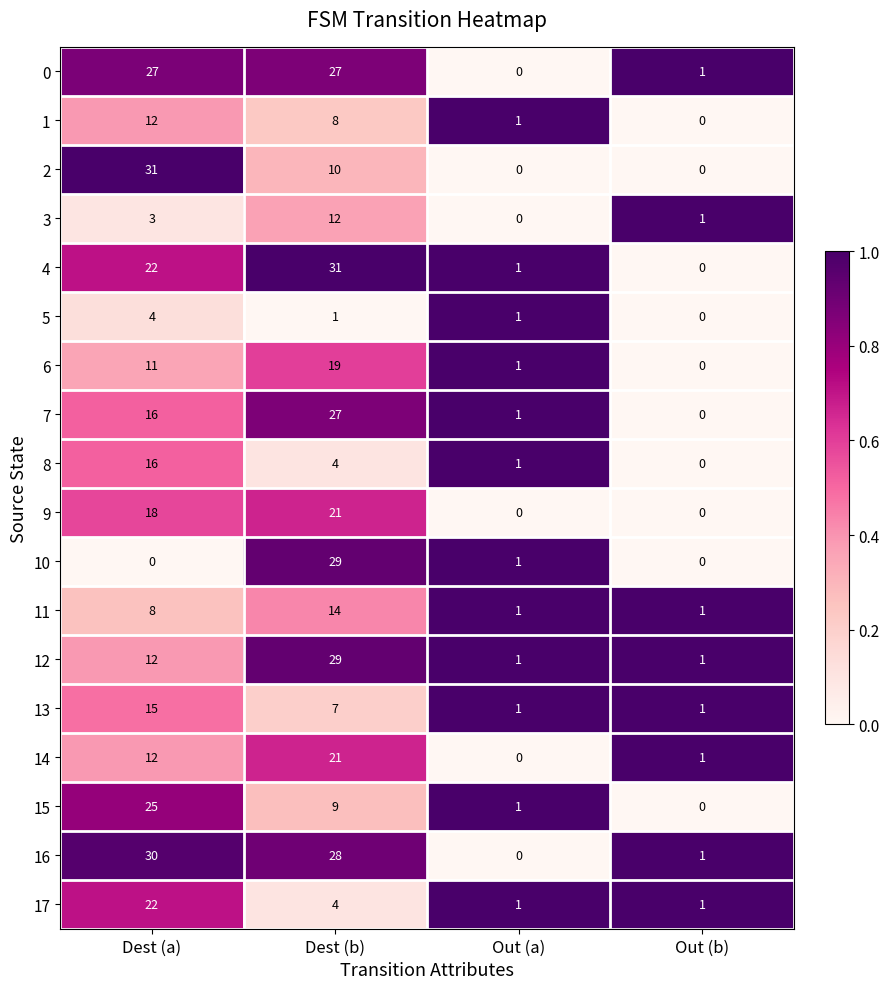

What is the sum of the 5 values at Dest (b) and Dest (a)?

5